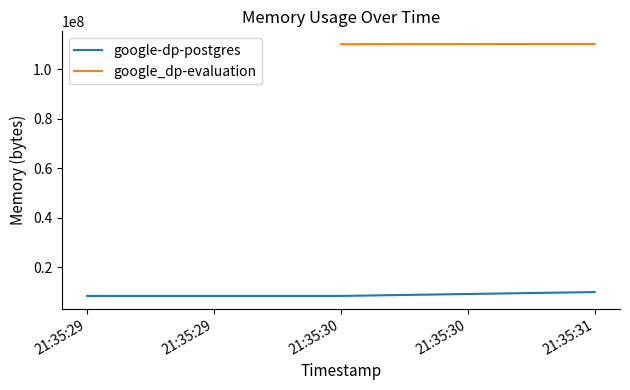

The value of google-dp-postgres at 21:35:31 is 17019411. True or false?

False